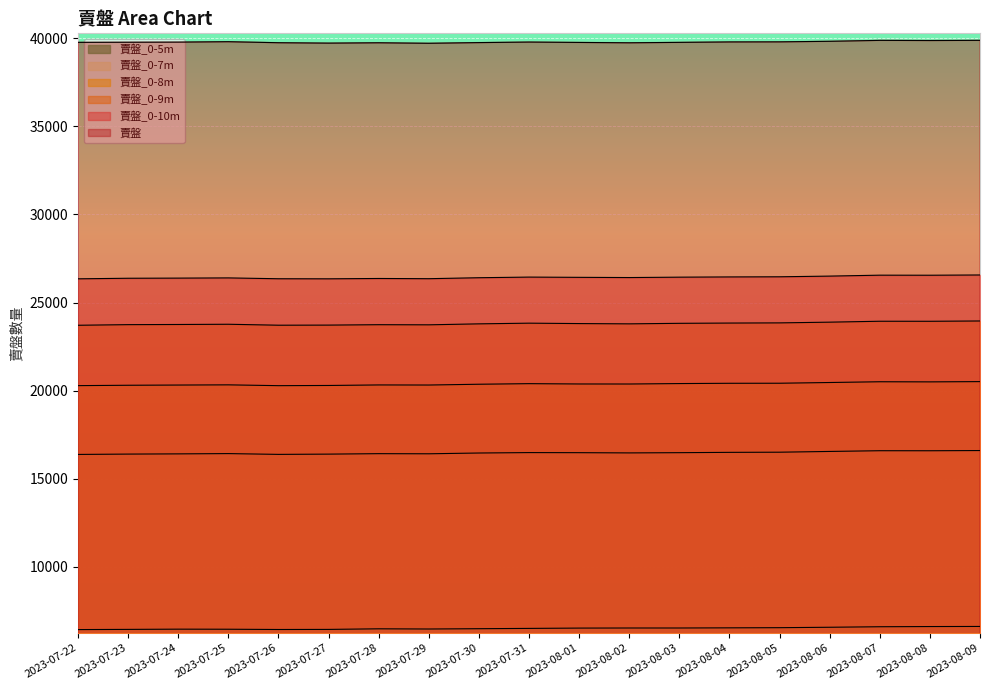

In 賣盤_0-9m, how many points are higher than both neighbors (excluding endpoints)?

4